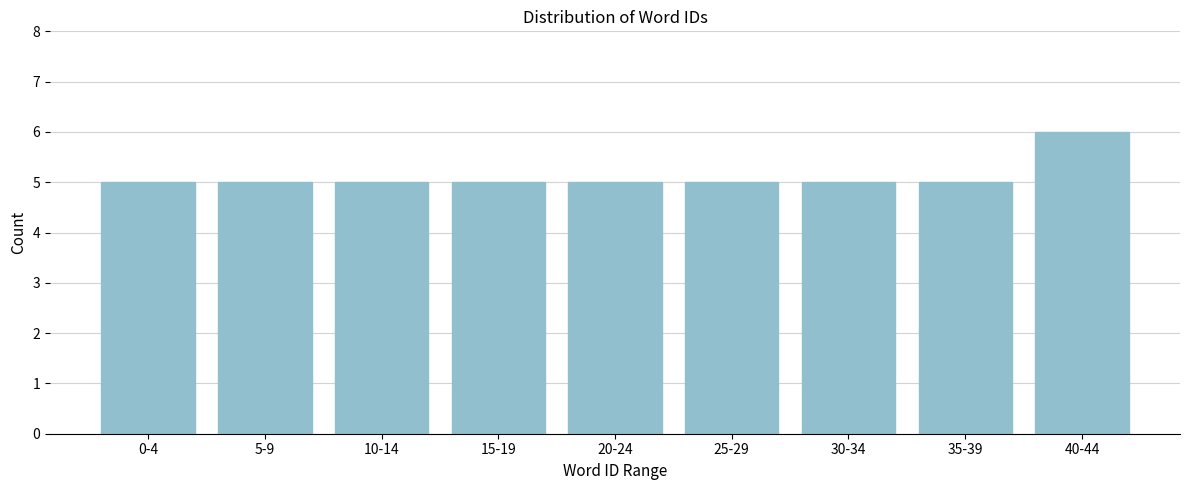

Reading left to right, list all the values displayed in this chart.

5	5	5	5	5	5	5	5	6